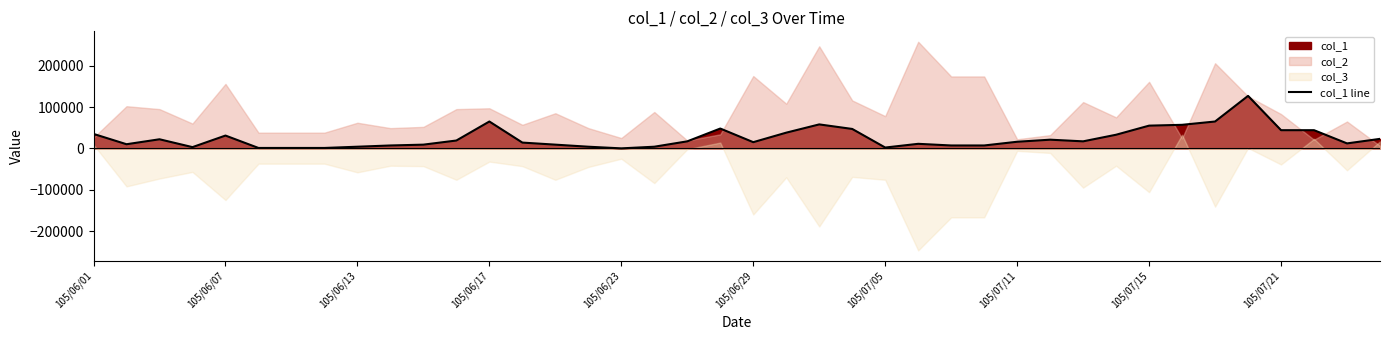

Reading left to right, extract all data points from this chart.

35000	10000	22000	3000	31000	1000	1000	1000	4000	7000	9000	19000	65000	14000	9000	4000	0	4000	17000	48000	15000	38000	58000	47000	2000	11000	7000	7000	16000	21000	17000	33000	55000	57000	65000	127000	44000	44000	12000	23000